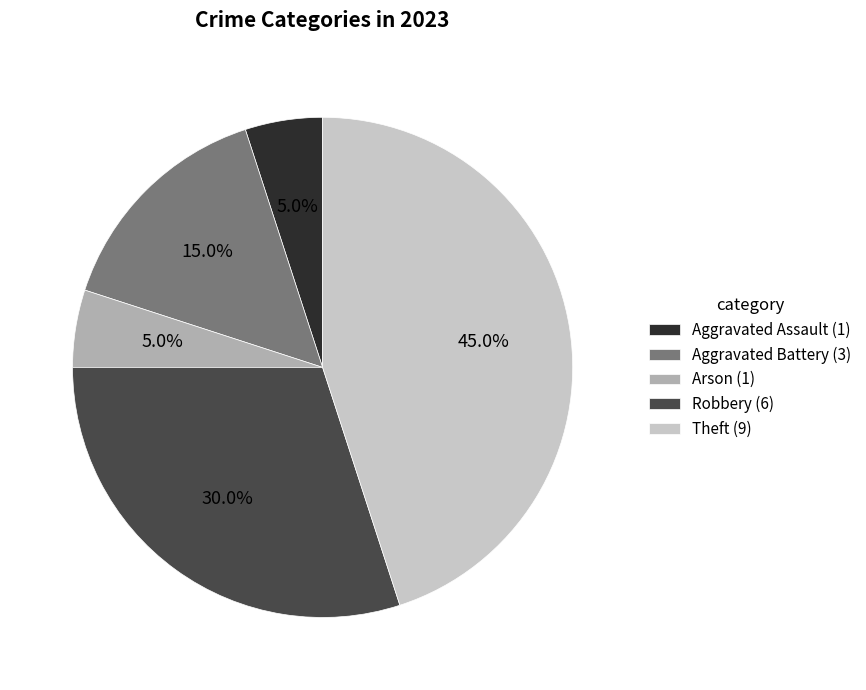

How much of the chart is everything except Aggravated Battery (3)?

85.0%